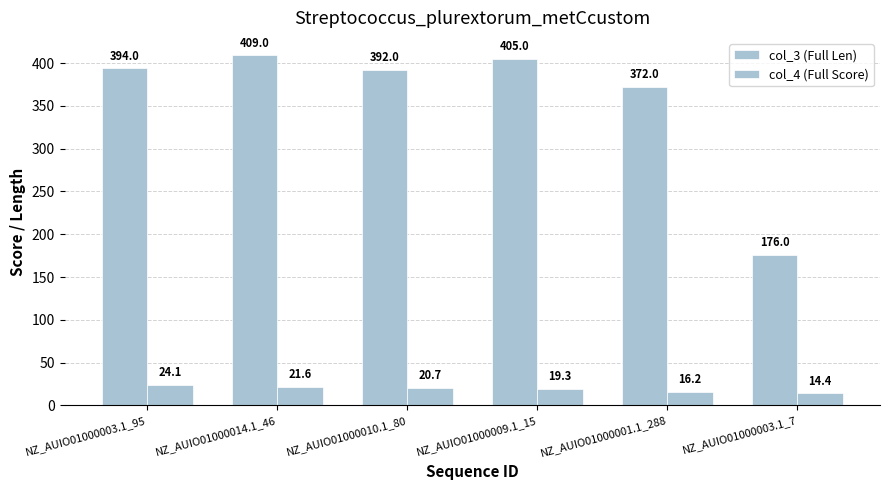

Which category has the lowest value in the col_4 (Full Score) series?

NZ_AUIO01000003.1_7